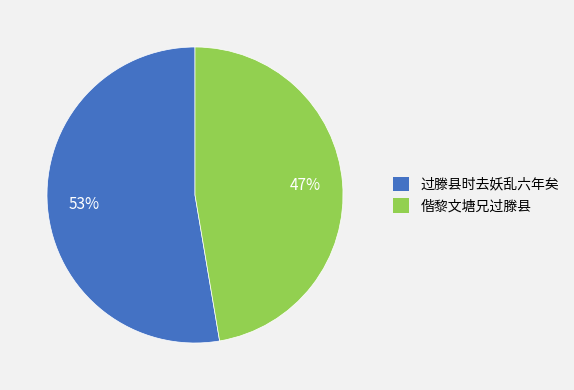

True or false: 过滕县时去妖乱六年矣 accounts for 58% of the total.

False